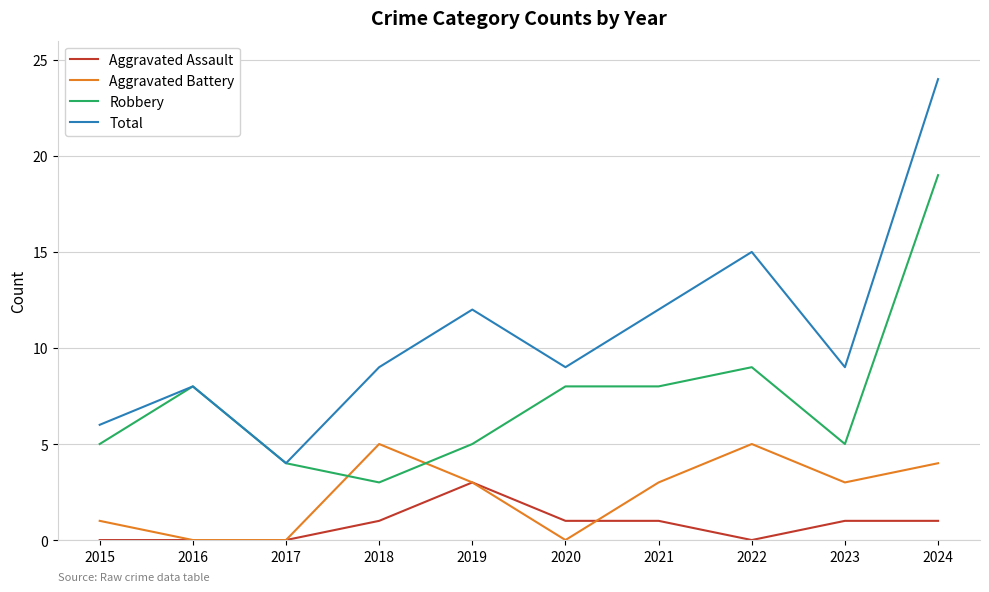

True or false: Aggravated Battery and Total intersect in this chart.

False